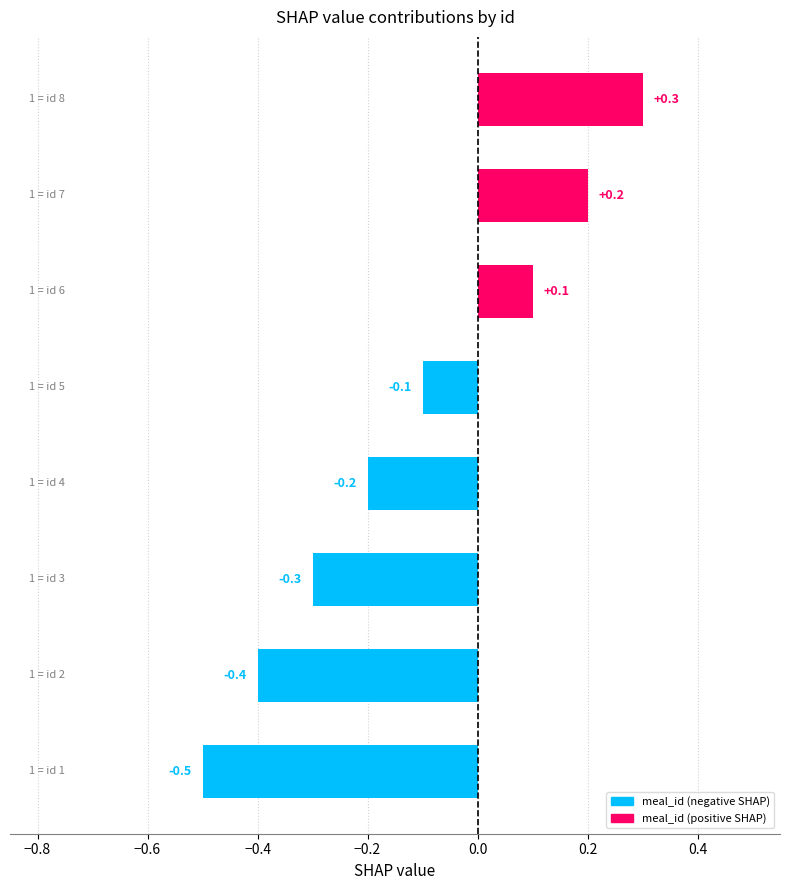

What is the difference between the maximum and minimum values?

0.8